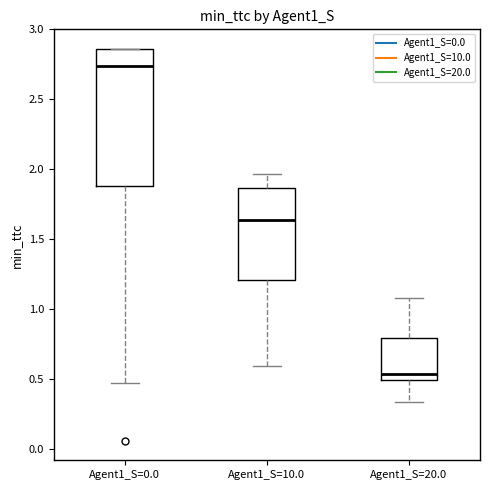

Where does the upper whisker of the box for Agent1_S=20.0 end on the y-axis? The values are not printed on the chart, so give them approximately, as read against the axis.

1.10